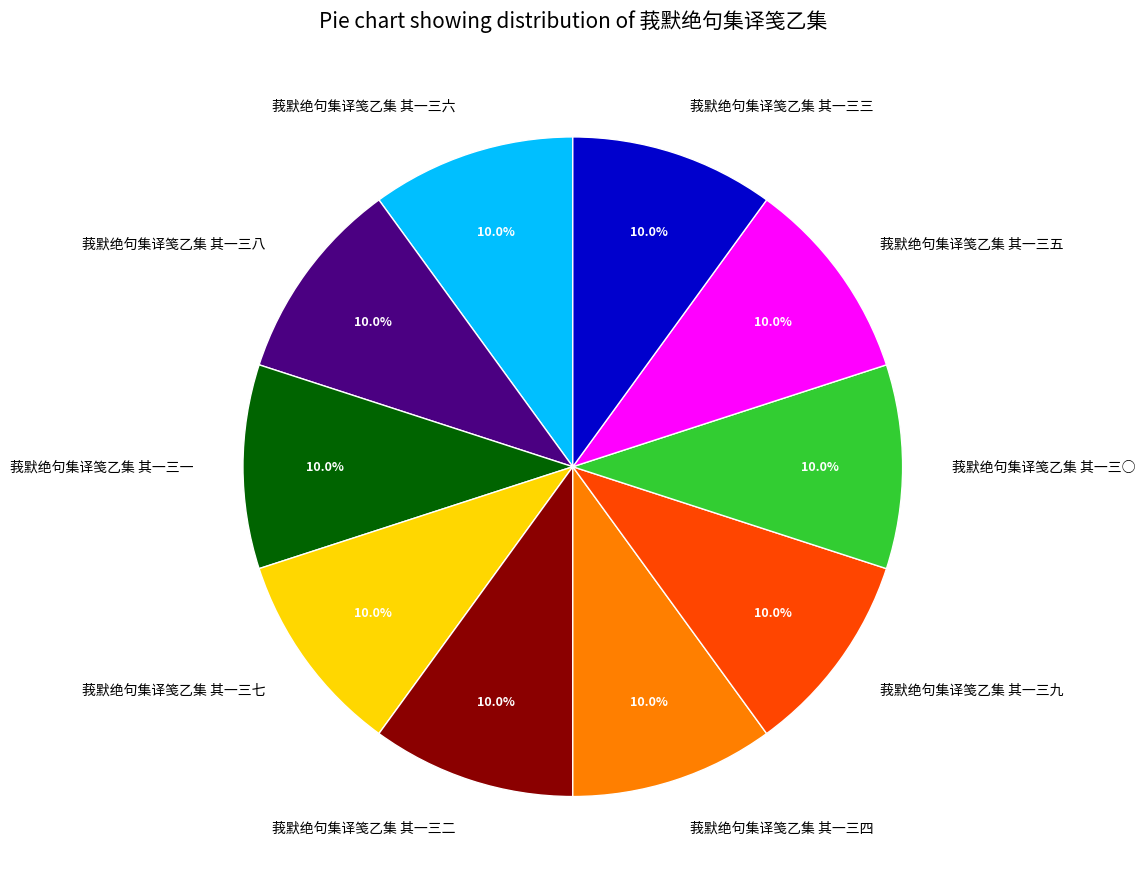

What percentage is NOT represented by 莪默绝句集译笺乙集 其一三五?

90.0%